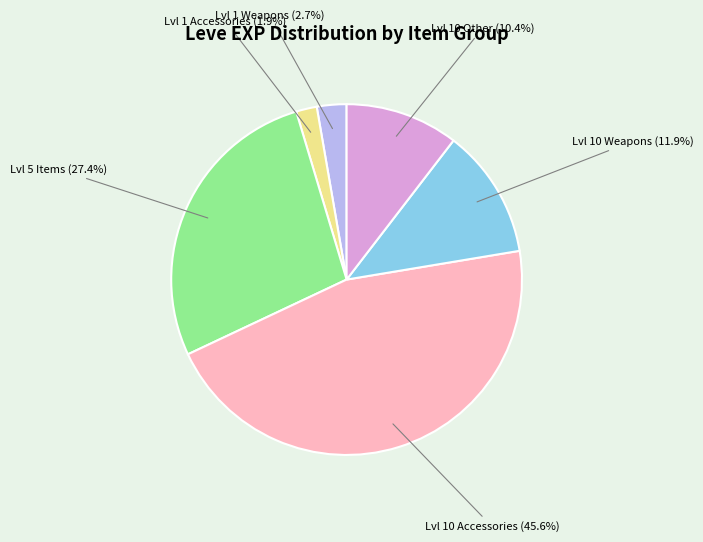

What is the largest slice in the pie chart?

Lvl 10 Accessories